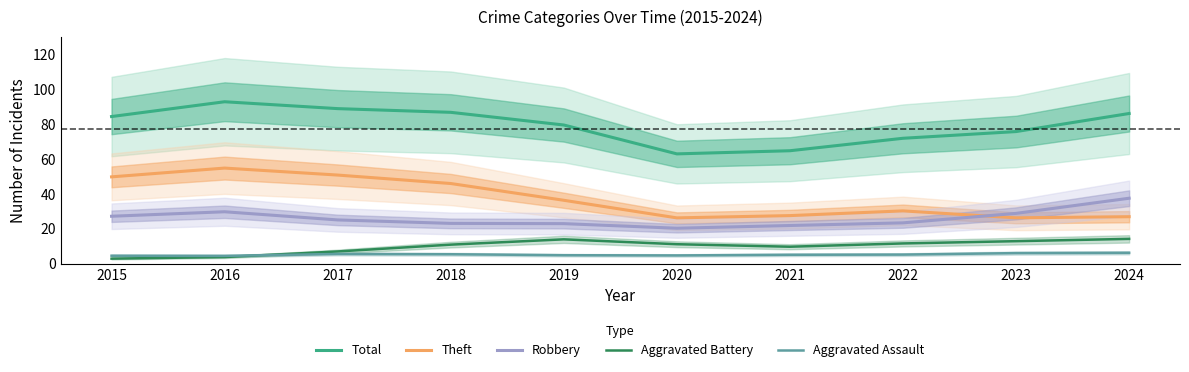

Reading left to right, transcribe all the data shown in this chart.

Total: 2015=84.4	2016=92.9	2017=88.9	2018=86.8	2019=79.5	2020=63.0	2021=64.8	2022=71.9	2023=75.8	2024=86.1
Theft: 2015=49.8	2016=54.8	2017=50.8	2018=46.0	2019=36.3	2020=26.3	2021=27.6	2022=30.3	2023=26.3	2024=26.9
Robbery: 2015=27.2	2016=29.8	2017=25.1	2018=23.1	2019=22.9	2020=20.3	2021=21.9	2022=23.4	2023=28.8	2024=37.5
Aggravated Battery: 2015=2.9	2016=3.8	2017=7.0	2018=10.9	2019=13.9	2020=11.1	2021=9.7	2022=11.6	2023=12.9	2024=14.2
Aggravated Assault: 2015=4.5	2016=4.5	2017=5.5	2018=5.4	2019=4.8	2020=4.7	2021=5.1	2022=5.2	2023=6.0	2024=6.2